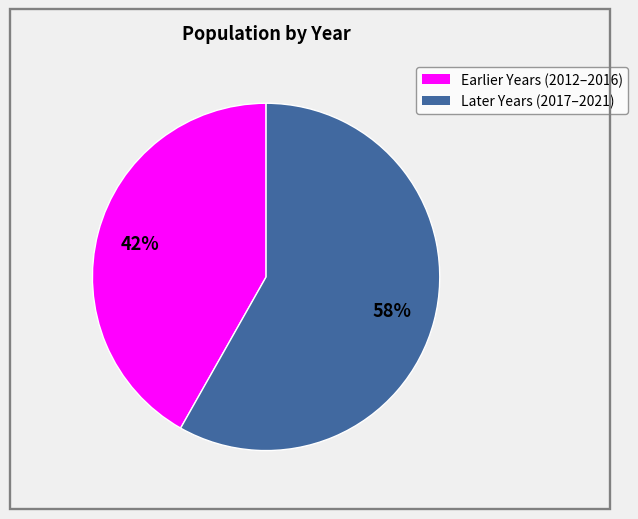

To the nearest percent, what is the difference between the largest and smallest slice percentages?

16%